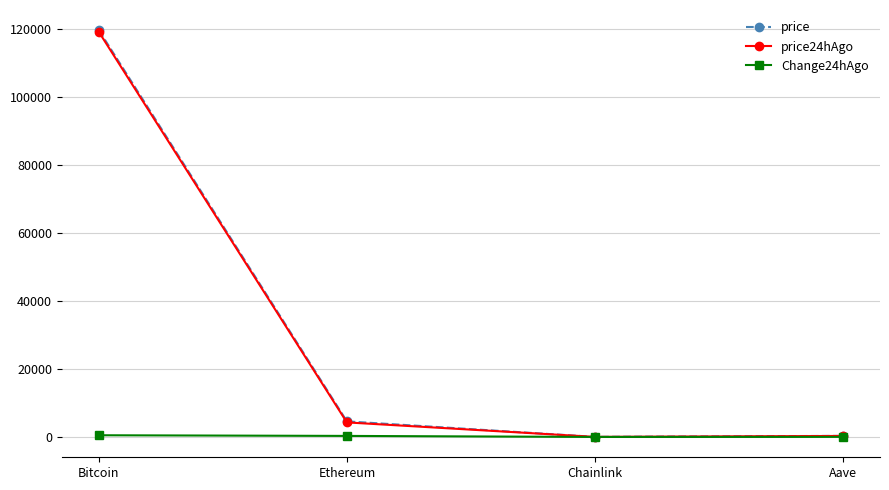

What is the label of the 2nd point from the right?

Chainlink